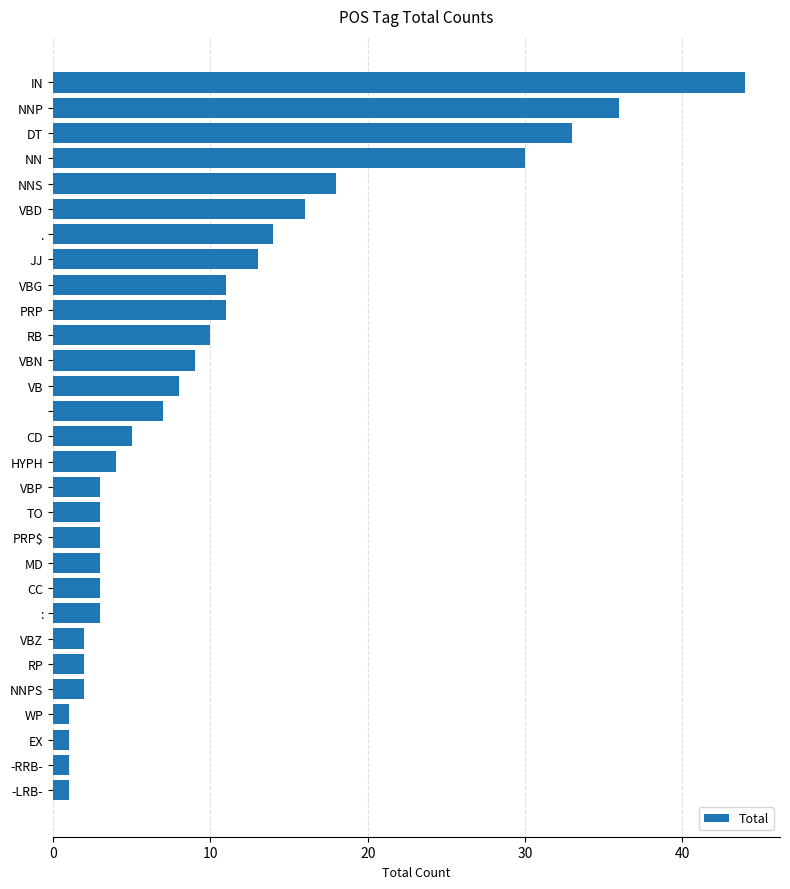

What is the sum of all values?

297